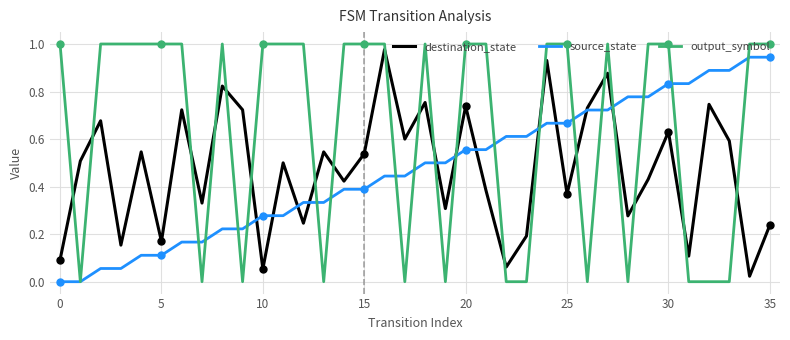

The value of destination_state at 15 is 0.9. True or false?

False